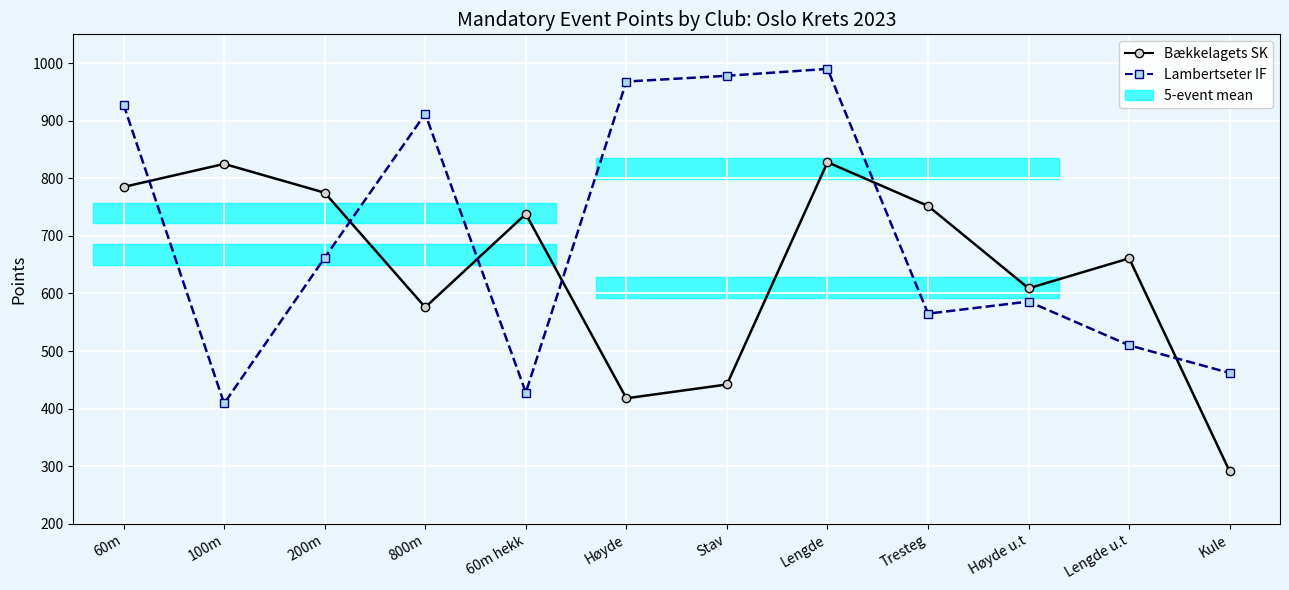

What is the sum of the Bækkelagets SK values at Lengde and Stav?

1270